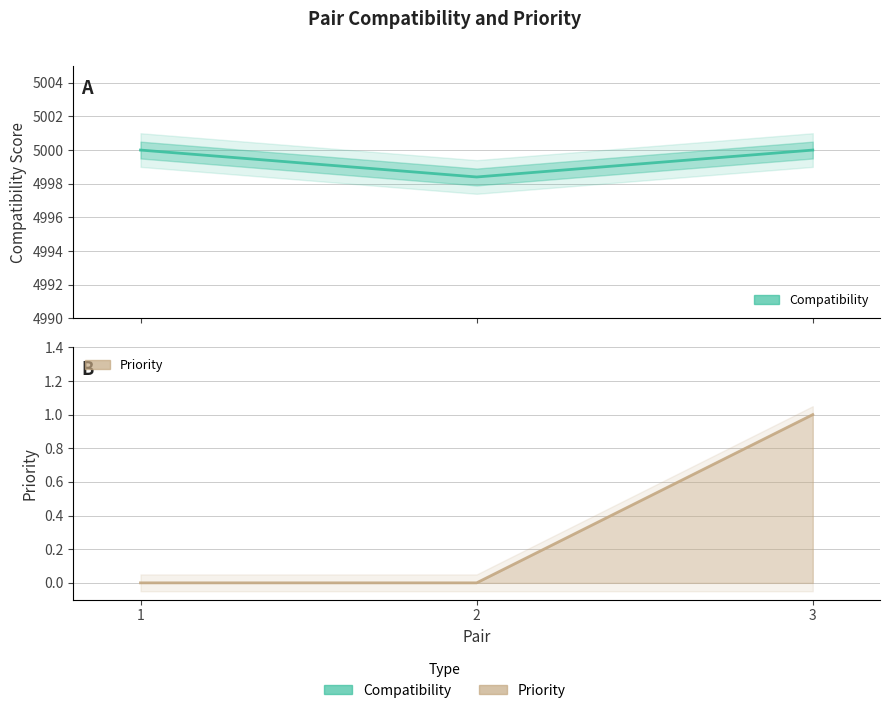

Which label corresponds to the largest value in the chart?

1